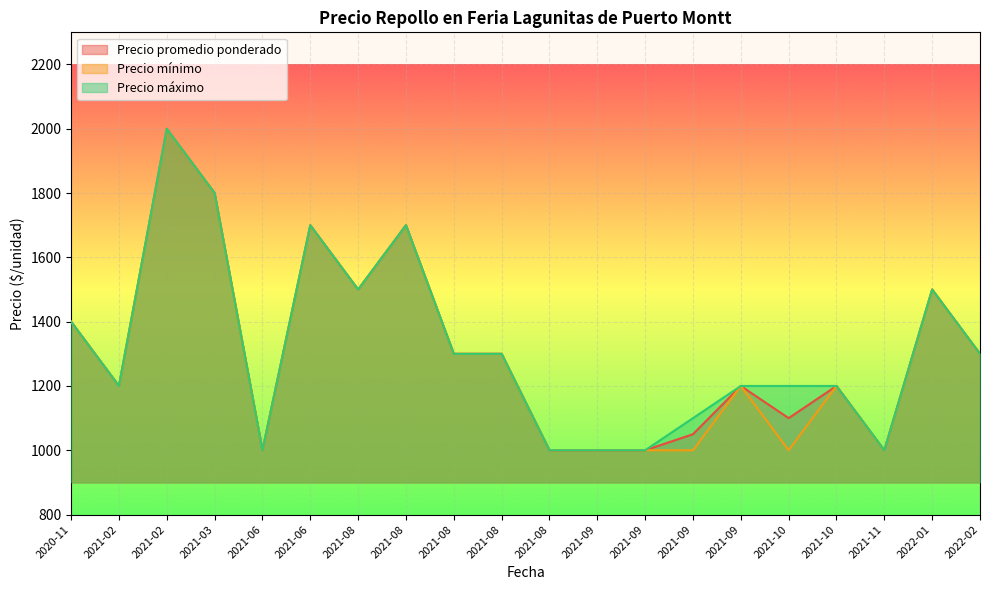

Which has a higher value, 2021-09 or 2021-08?

2021-08